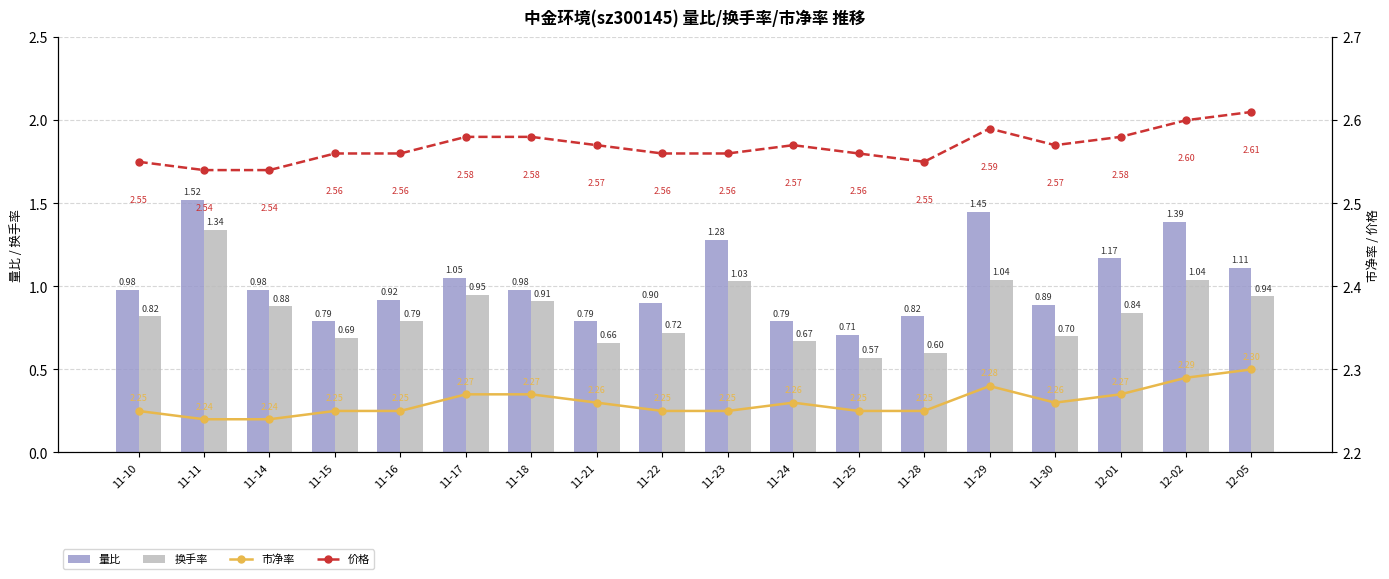

Which series changed the most between 11-22 and 11-30?

换手率